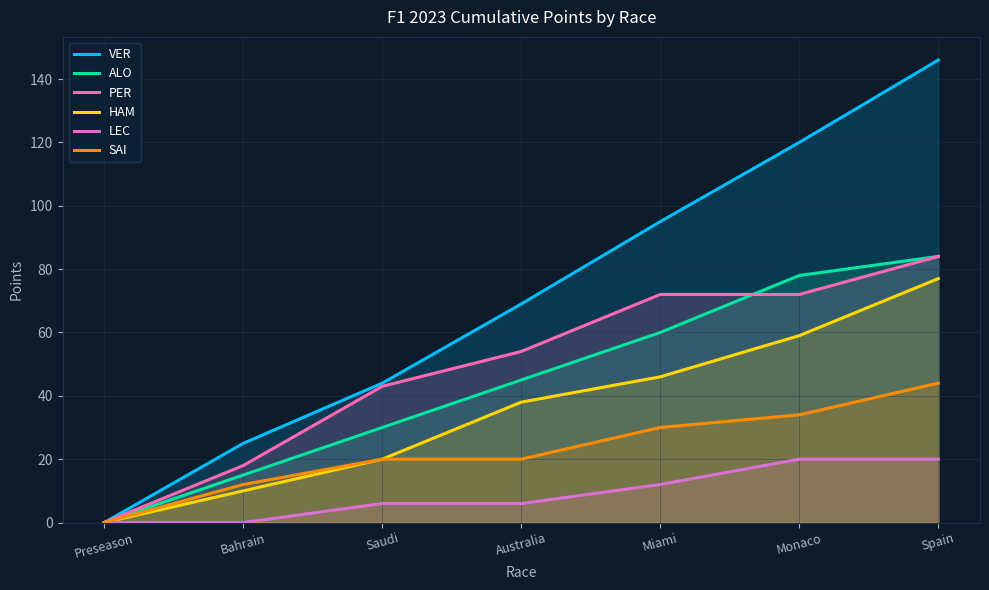

True or false: SAI and ALO intersect in this chart.

False